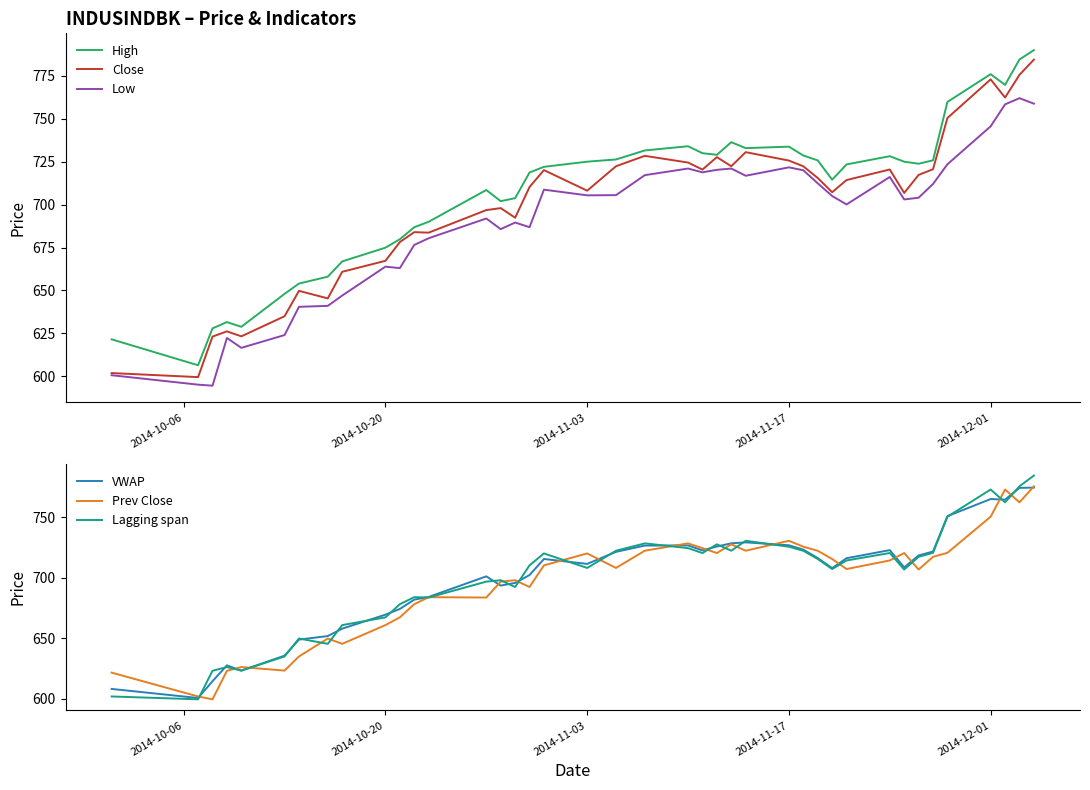

Which series has the largest range (max minus min)?

Close